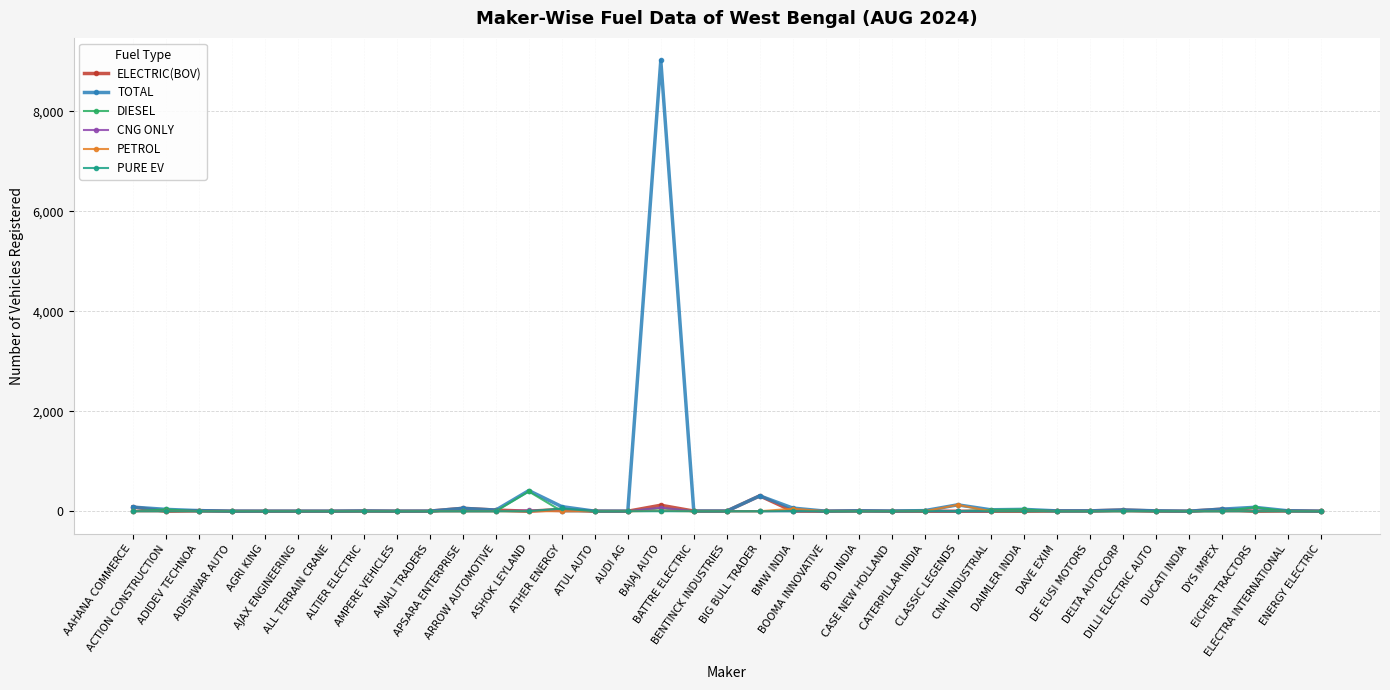

What is the total value across all series at DE EUSI MOTORS?

14